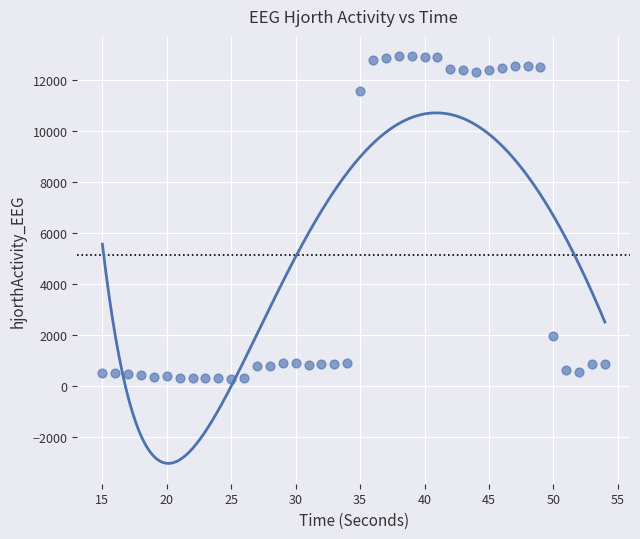

What is the range of Y values (max minus min)?

12642.3